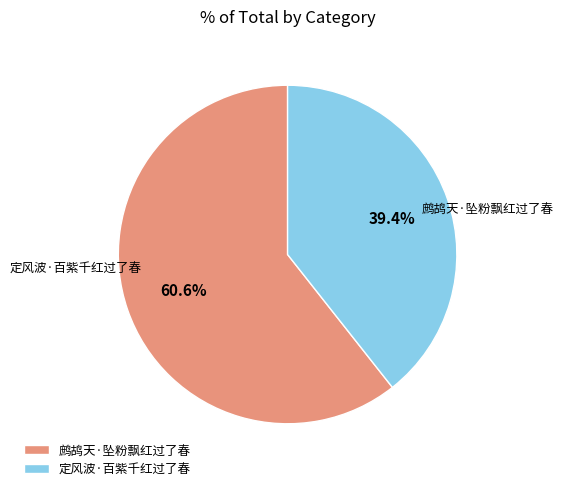

What is the total percentage of 定风波·百紫千红过了春 and 鹧鸪天·坠粉飘红过了春?

100.0%